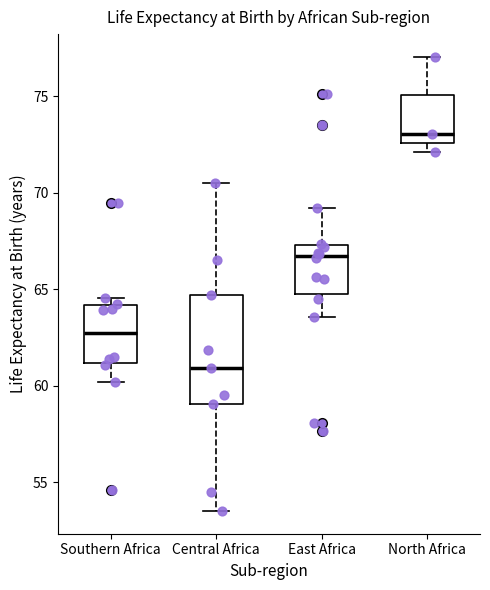

Which box has the highest median line?

North Africa